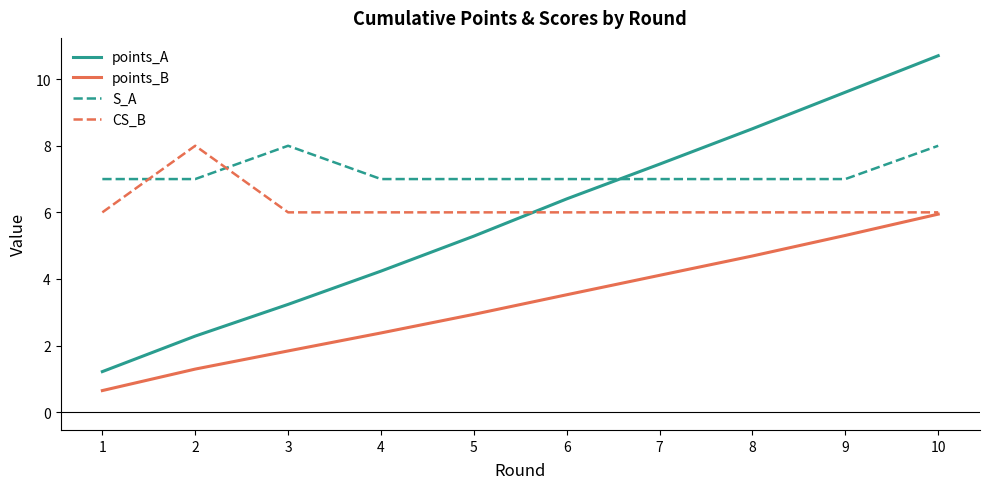

What is the difference between the maximum and minimum values in the points_A series?

9.5